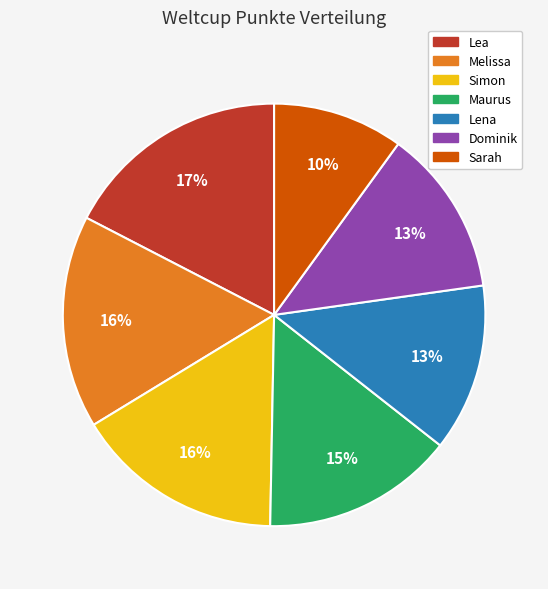

To the nearest percent, what is the average slice percentage?

14%